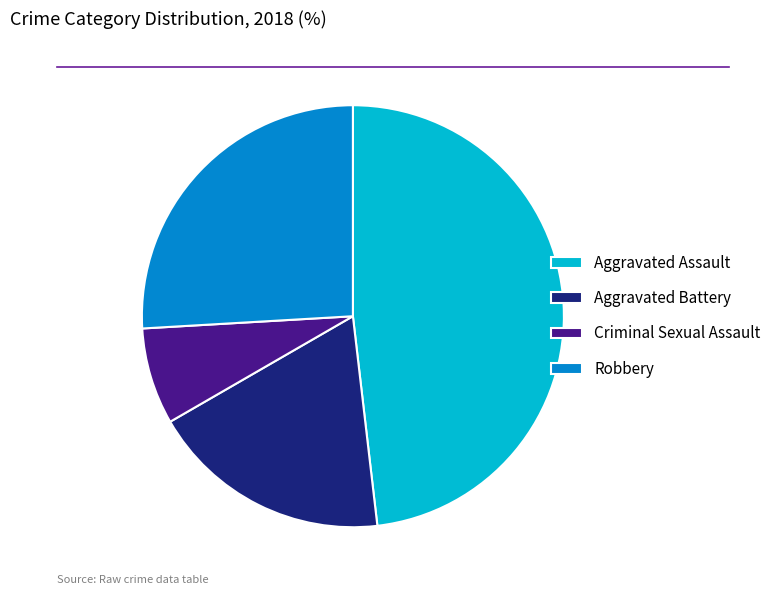

Combined, do Robbery and Aggravated Battery account for over 50%?

No